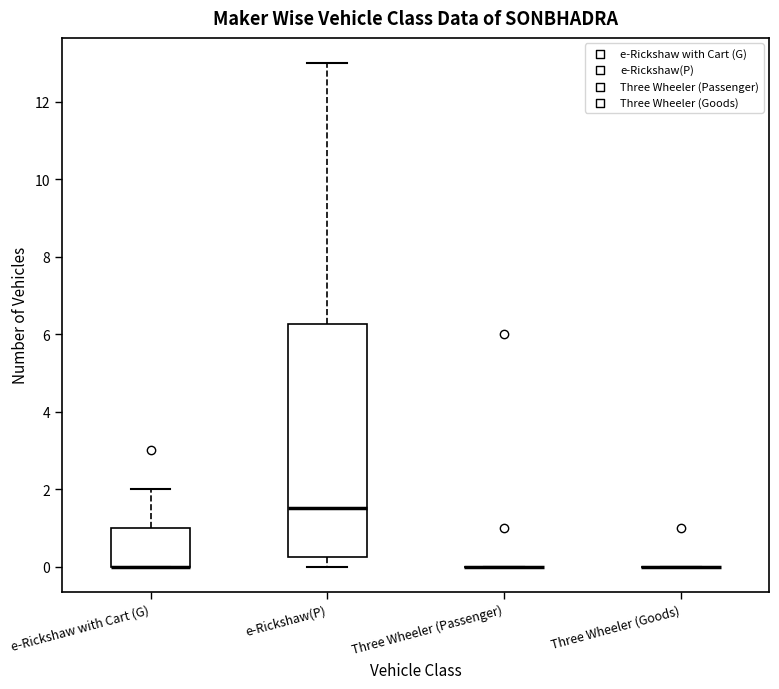

Comparing the boxes themselves (not the whiskers), which one is the tallest?

e-Rickshaw(P)